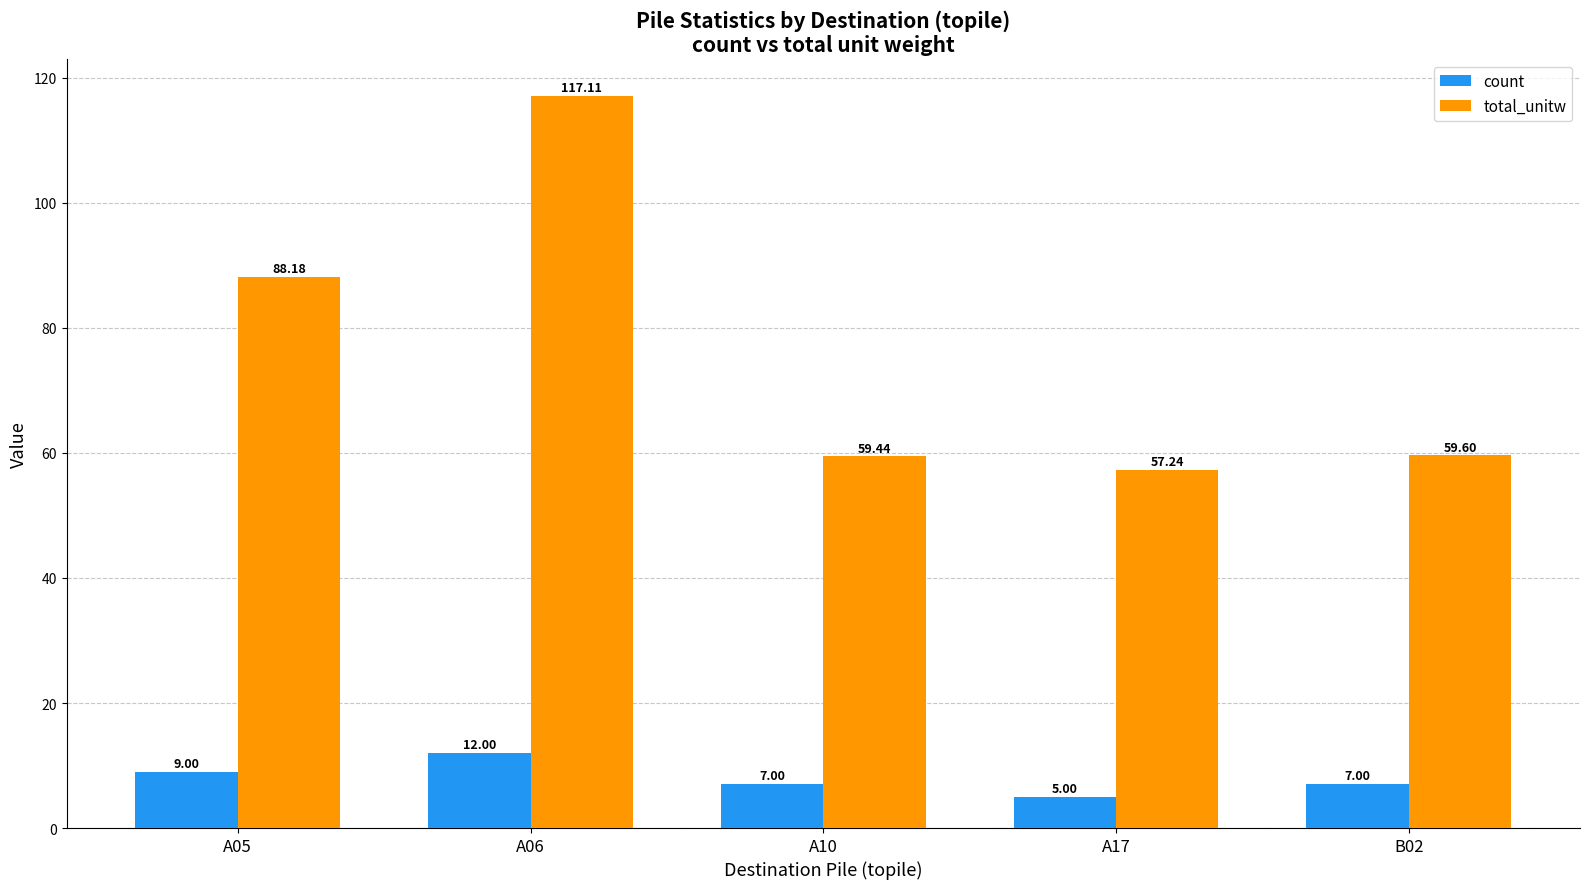

At which category is the sum across all series the highest?

A06